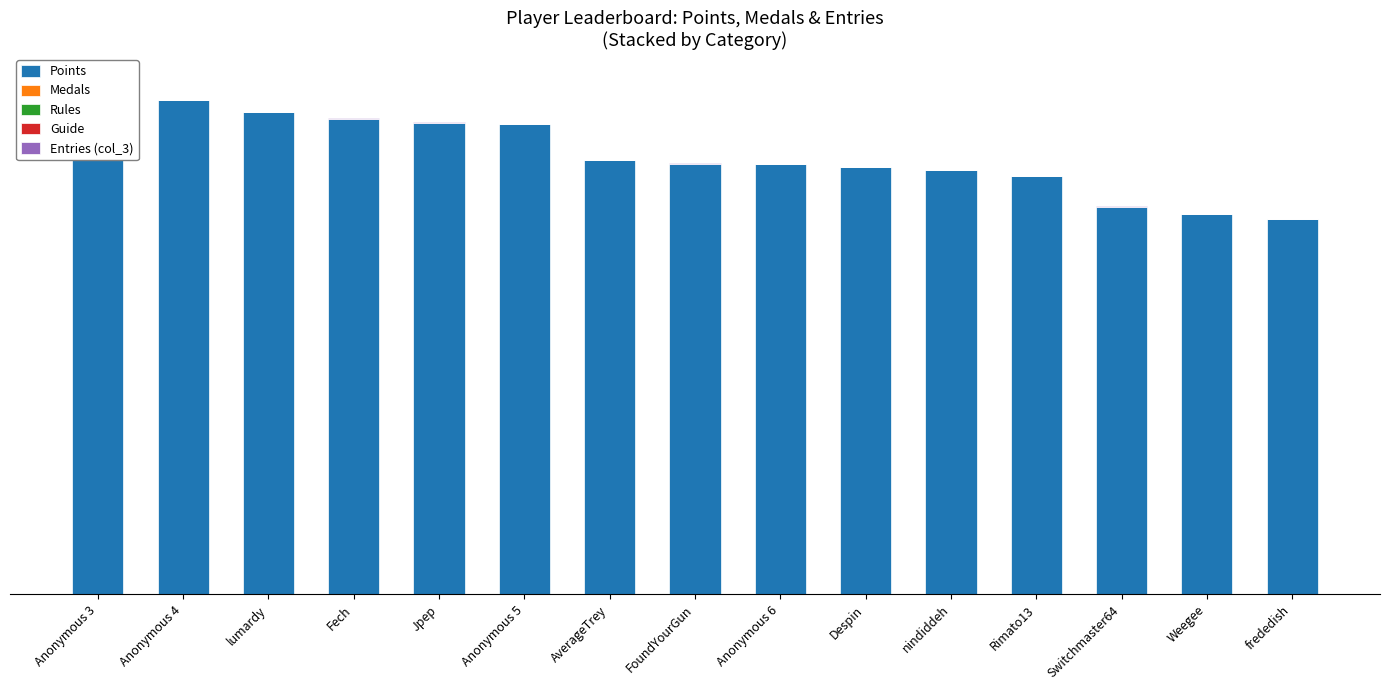

What is the sum of the Points values at Jpep and Switchmaster64?

12766.0